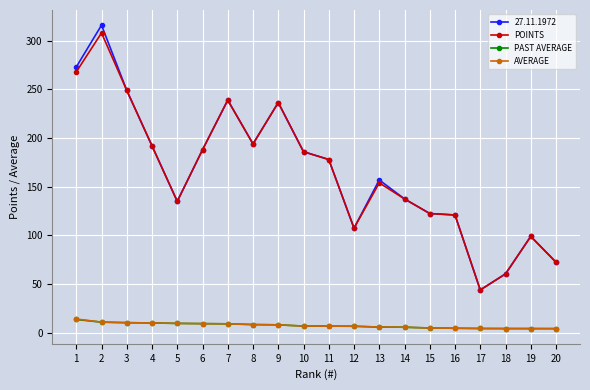

What are all the series names shown in the legend?

27.11.1972, POINTS, PAST AVERAGE, AVERAGE